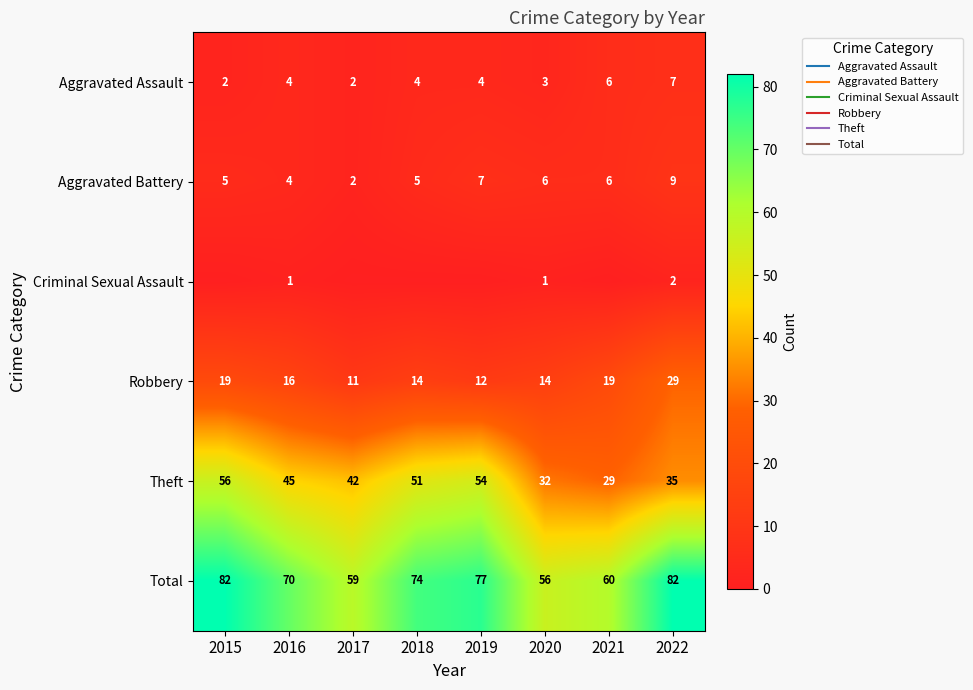

Which category has the highest value across all series?

2015